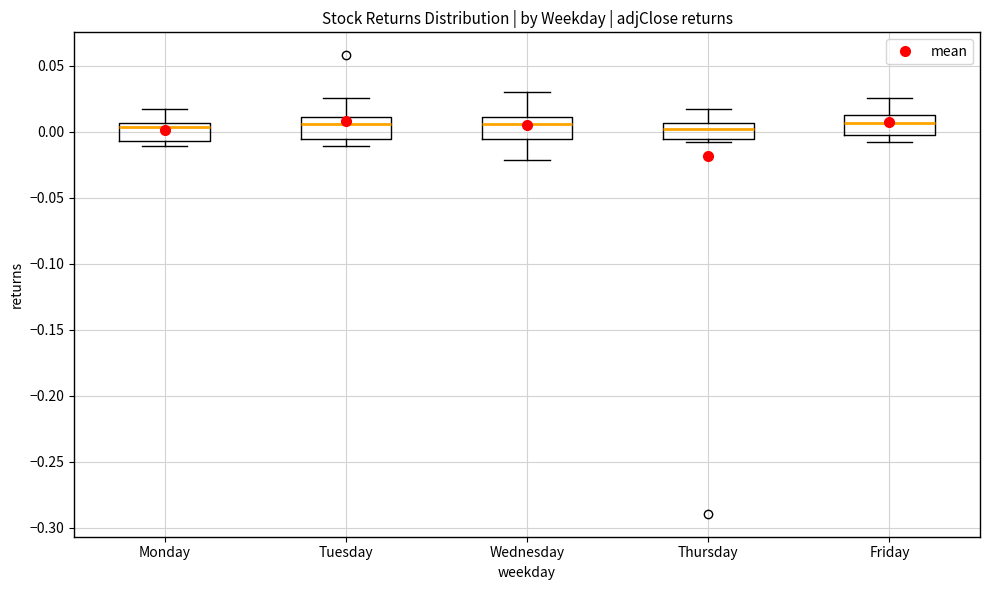

Reading left to right, transcribe this box plot: for each box, give where its median line is, the range the box spans, and where its two whiskers end, as read against the y-axis. The values are not printed on the chart, so give them approximately, as read against the axis.

Monday: median 0.005 (just below the box's upper edge), box -0.005 to 0.005, whiskers -0.010 to 0.020
Tuesday: median 0.005, box -0.005 to 0.010, whiskers -0.010 to 0.025
Wednesday: median 0.005, box -0.005 to 0.010, whiskers -0.020 to 0.030
Thursday: median 0.000, box -0.005 to 0.005, whiskers -0.010 to 0.020
Friday: median 0.005, box 0.000 to 0.015, whiskers -0.010 to 0.025